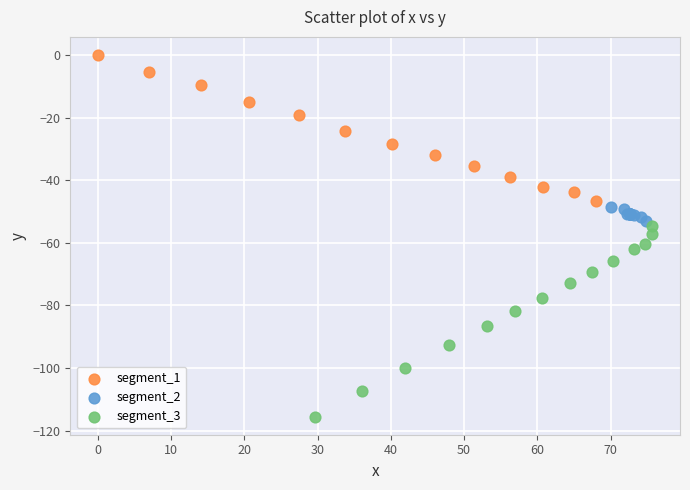

Which series reaches the minimum Y coordinate?

segment_3